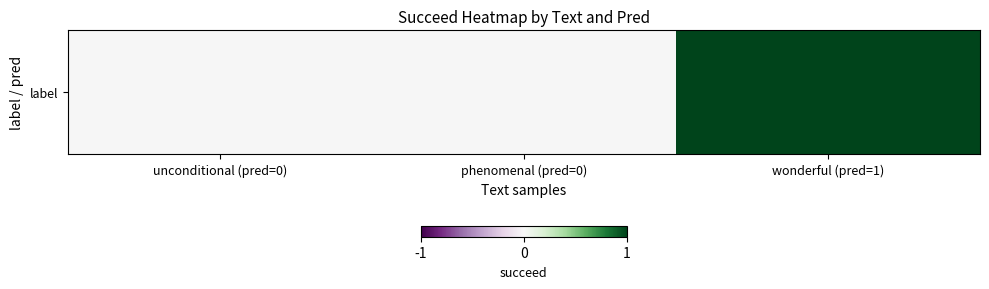

Which label corresponds to the smallest value in the chart?

unconditional (pred=0)